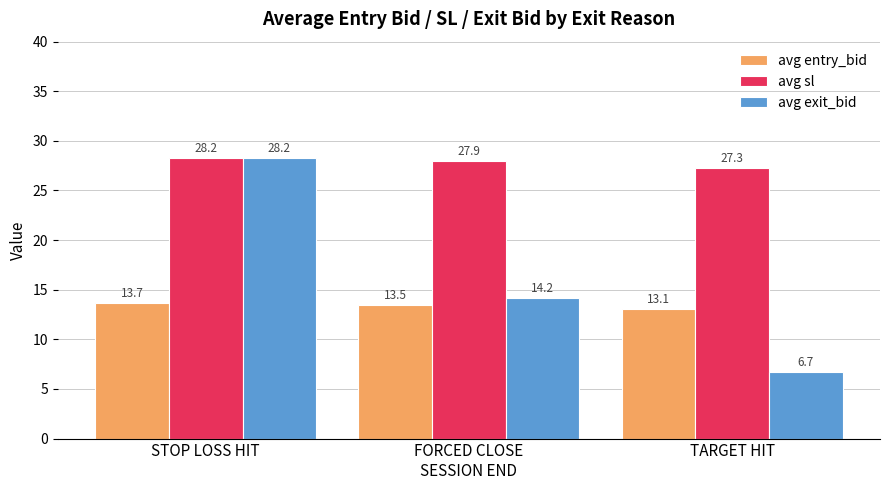

Rank the categories by avg entry_bid value from highest to lowest.

STOP LOSS HIT, FORCED CLOSE
SESSION END, TARGET HIT